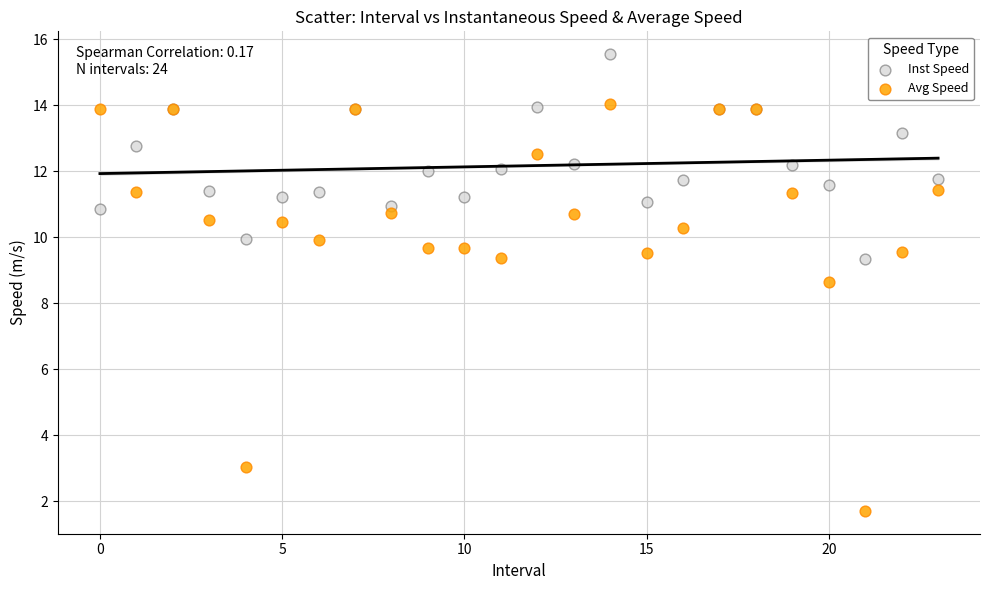

In the Avg Speed series, what Y value is closest to 7?

8.6